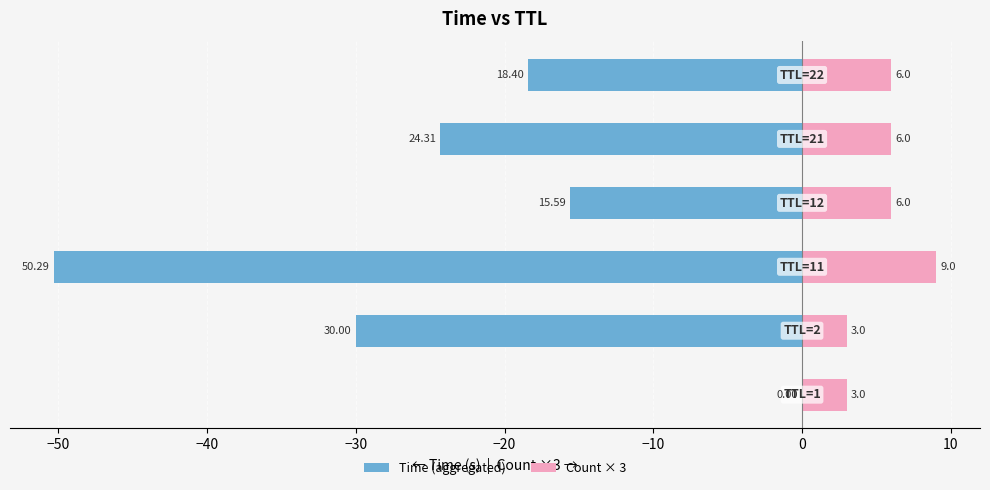

Which series changed the most between −60 and −10?

Time (aggregated)